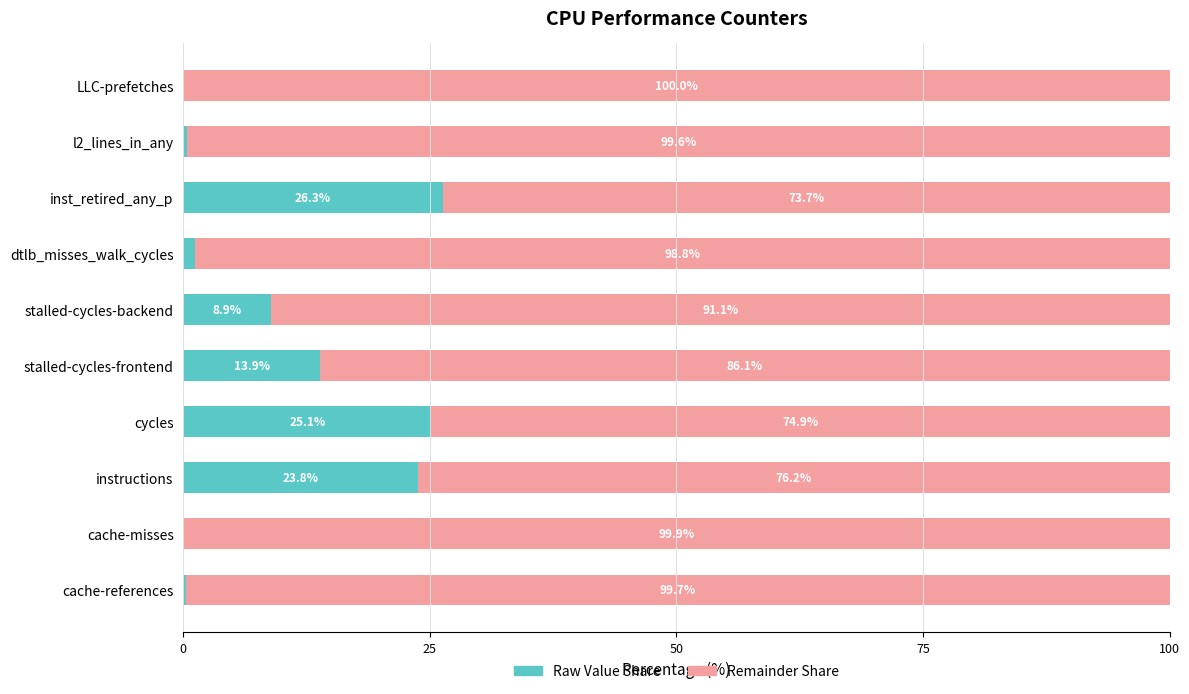

True or false: Raw Value Share has a value of 26.3 at inst_retired_any_p.

True